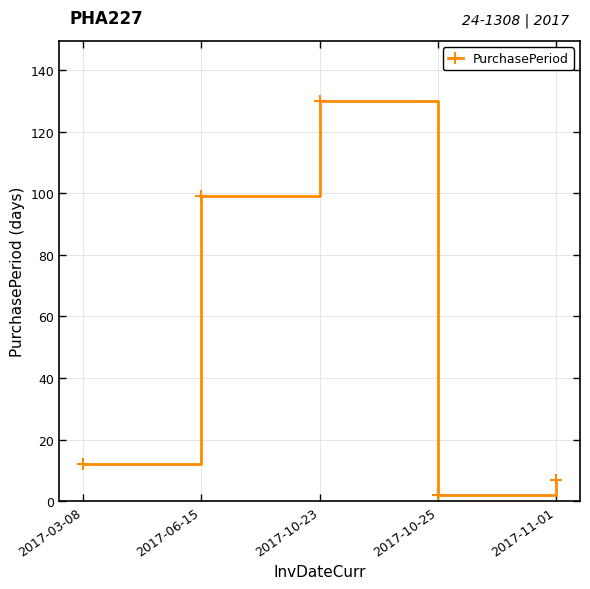

What position from the left is 2017-03-08?

1